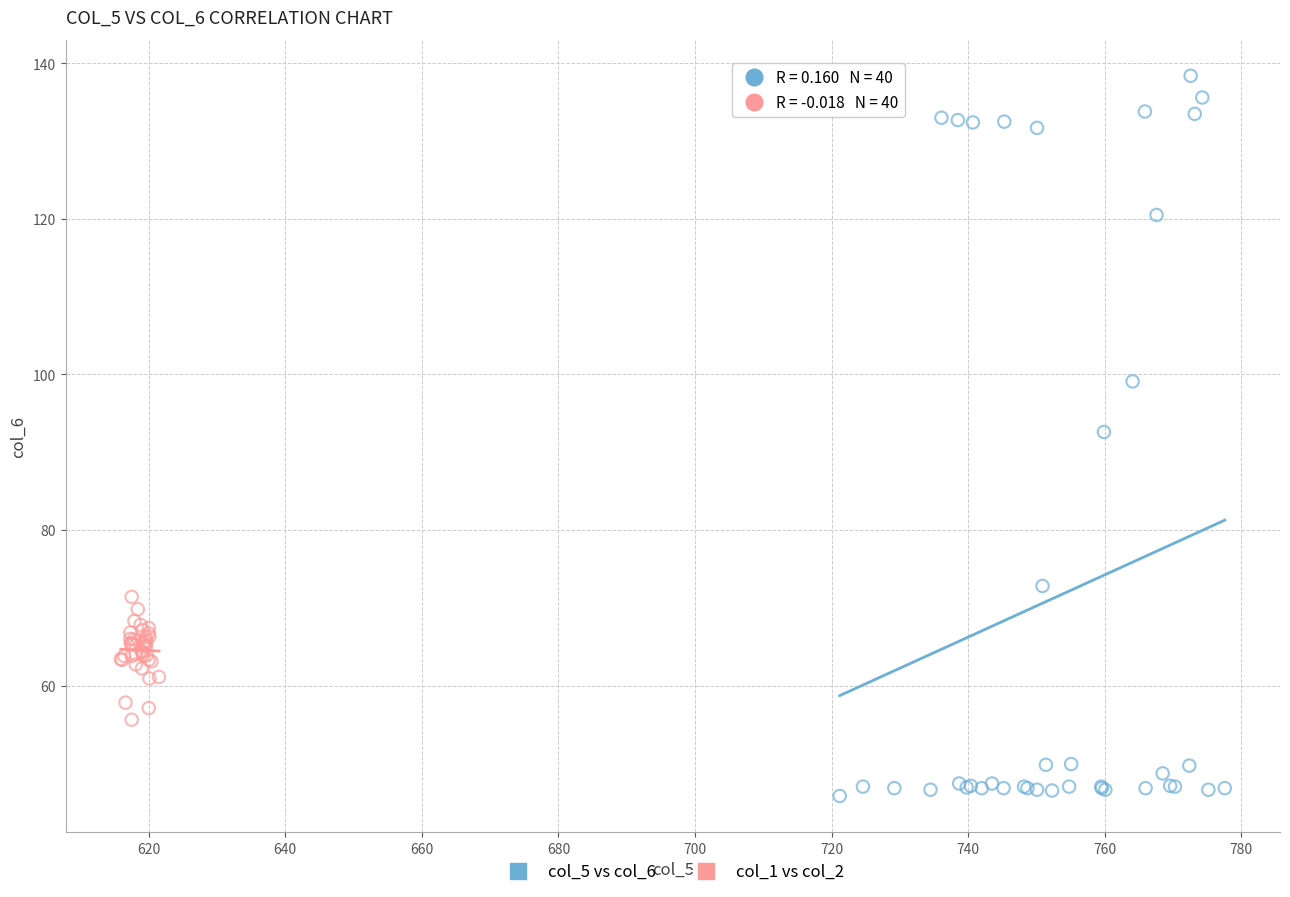

Which series reaches the minimum Y coordinate?

col_5 vs col_6